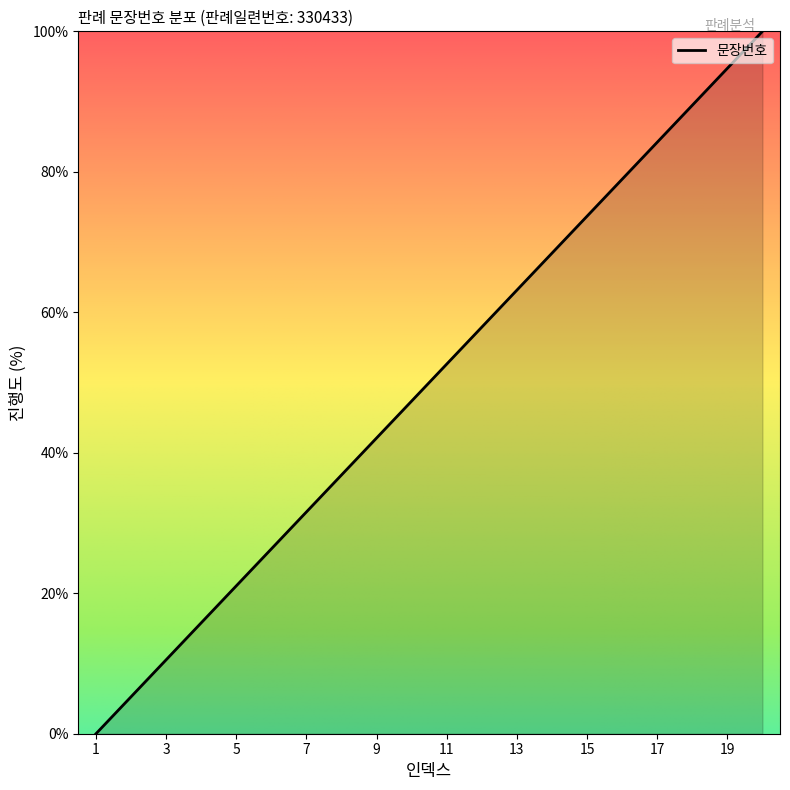

How many positive values are there?

19